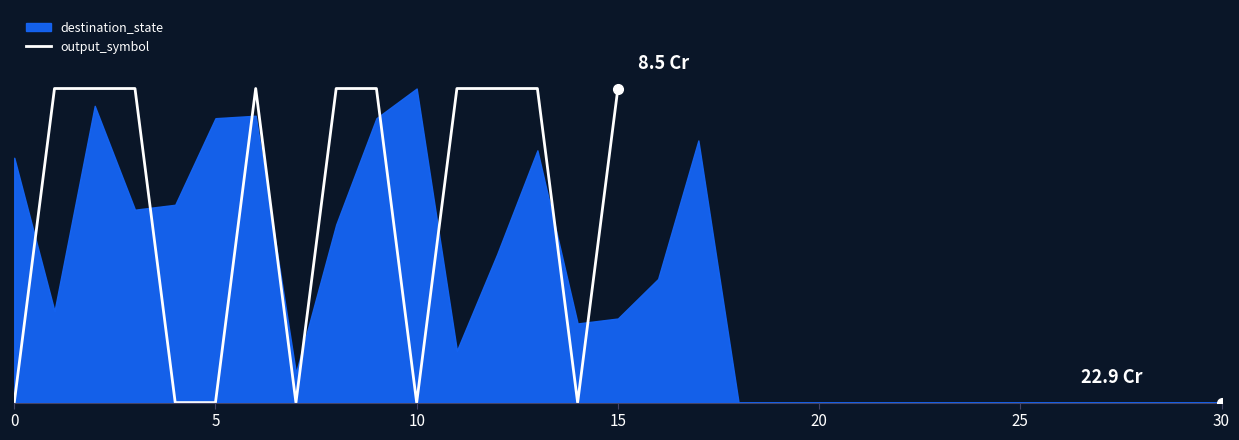

Does the chart have visible grid lines?

No